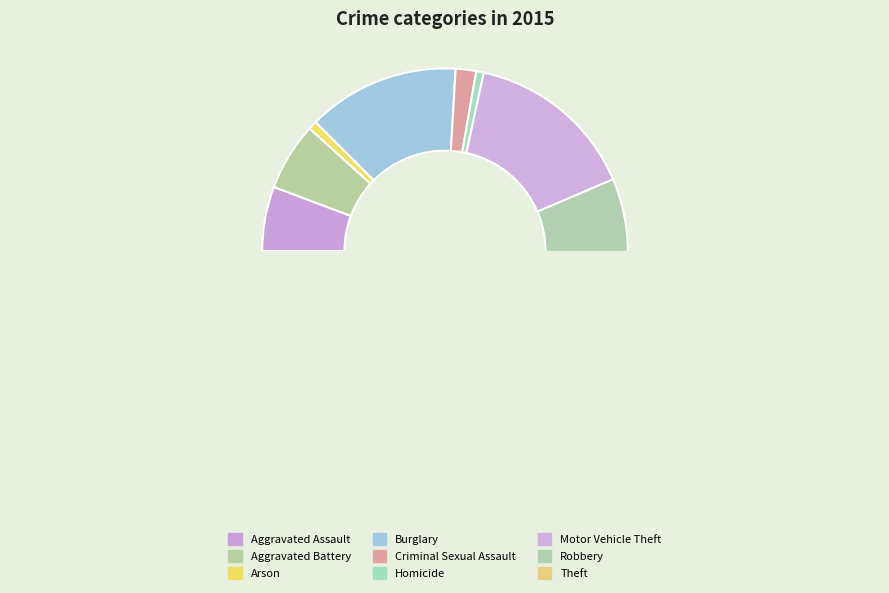

Does Homicide represent more than half of the total?

No